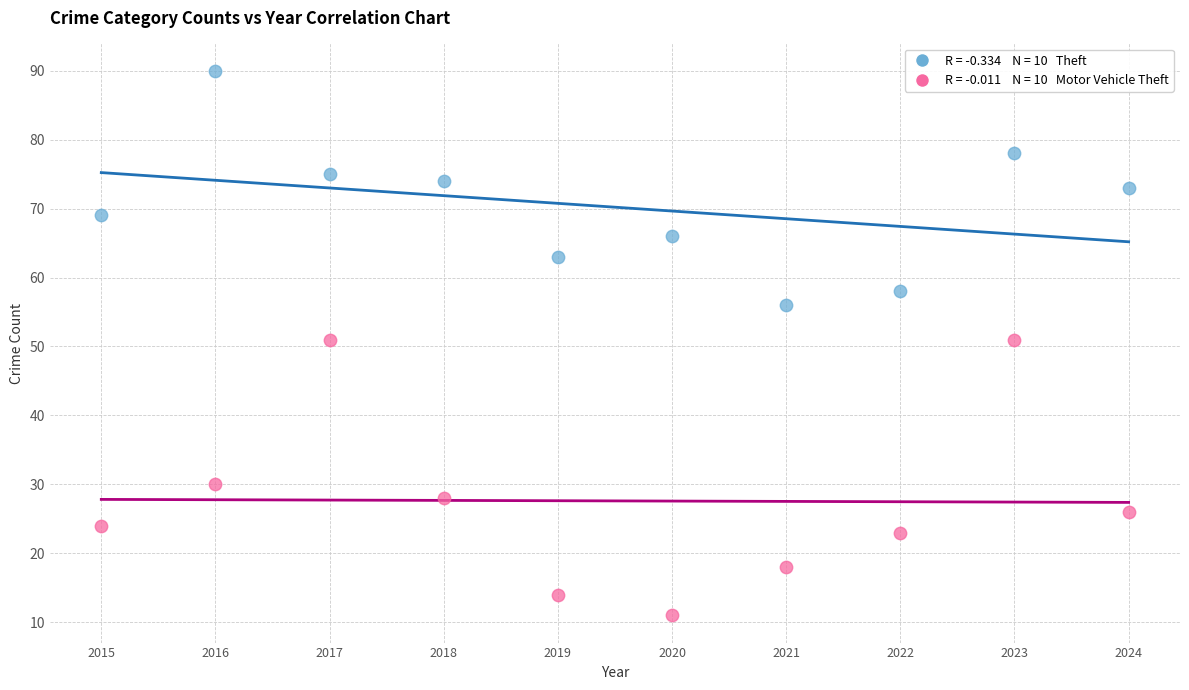

Across all data points, what is the range of X values (max minus min)?

9